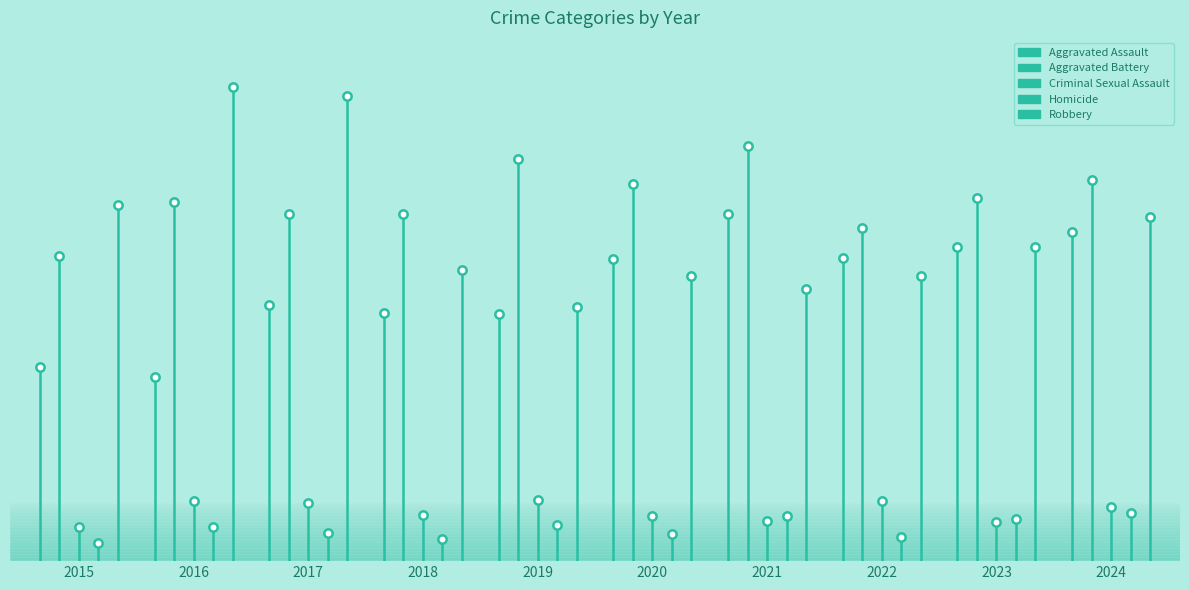

Which has a higher value, 2015 or 2016?

2016